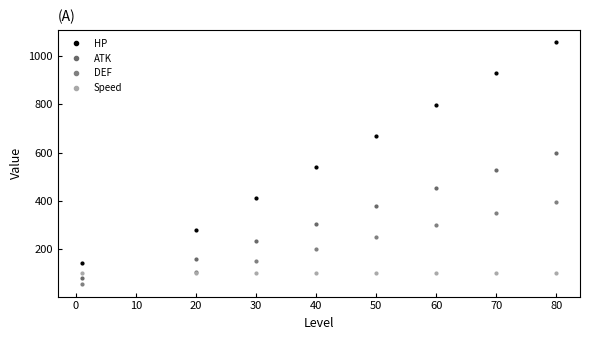

How many values in the HP series are below 669?

4